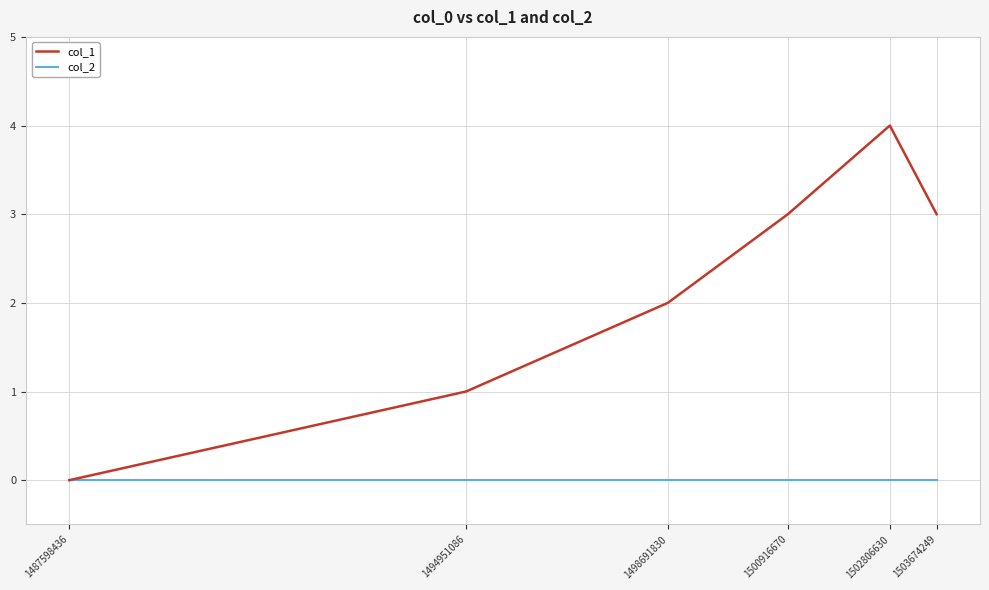

Which series has the largest total across all categories?

col_1